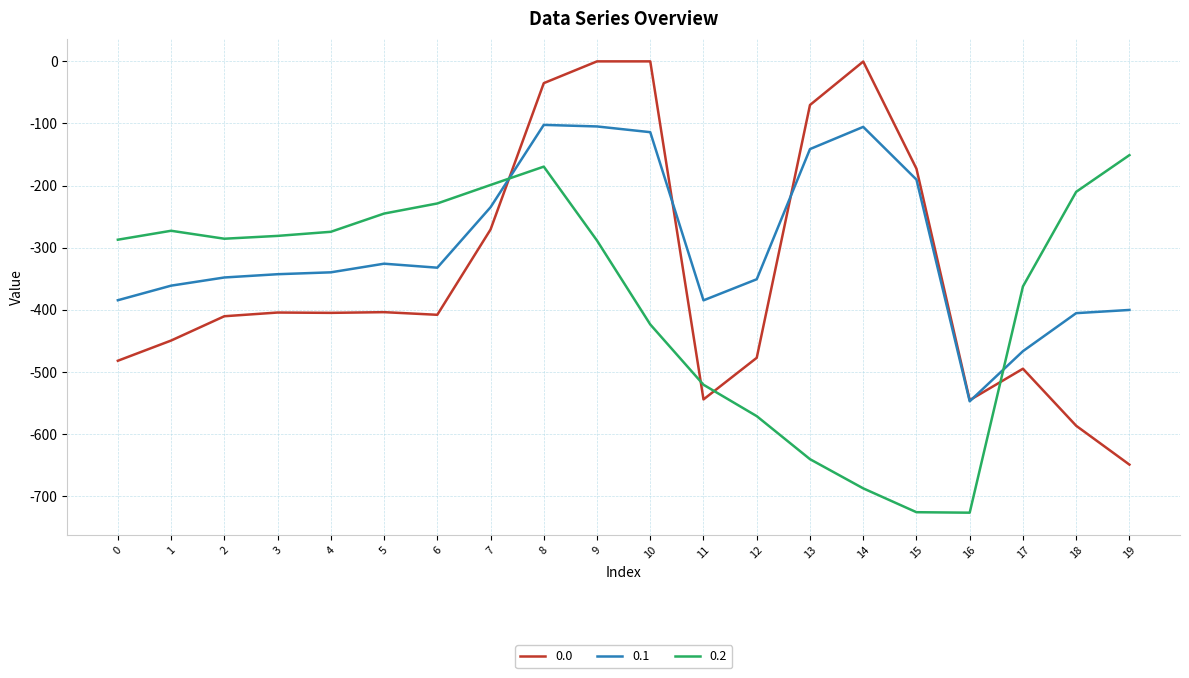

Between which two adjacent categories do 0.0 and 0.2 first intersect?

7 and 8